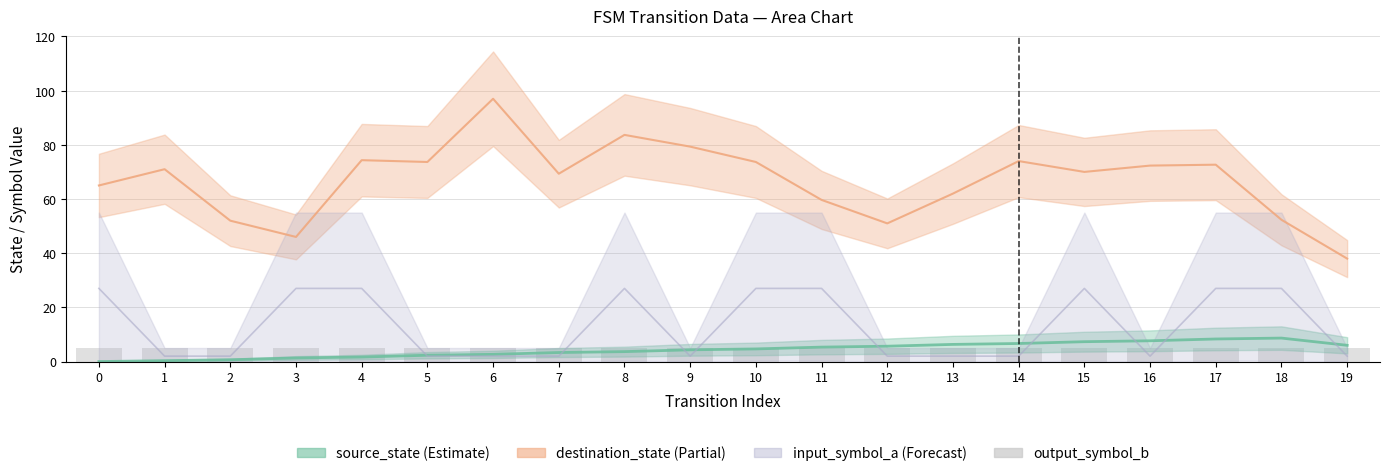

Are the bars grouped side by side (vs. stacked)?

Yes